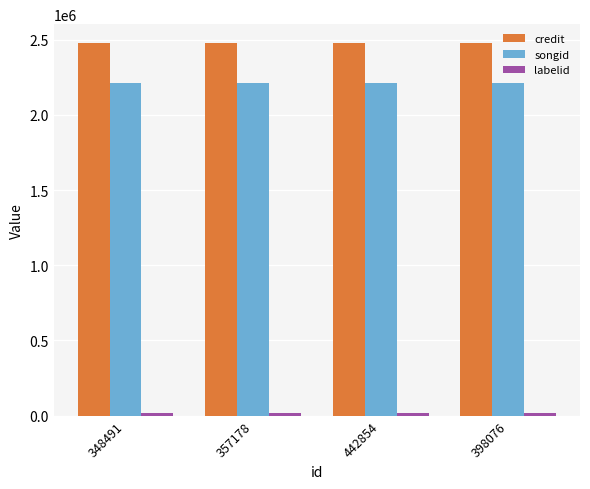

Is the value of songid at 348491 greater than the value of credit at 398076?

No